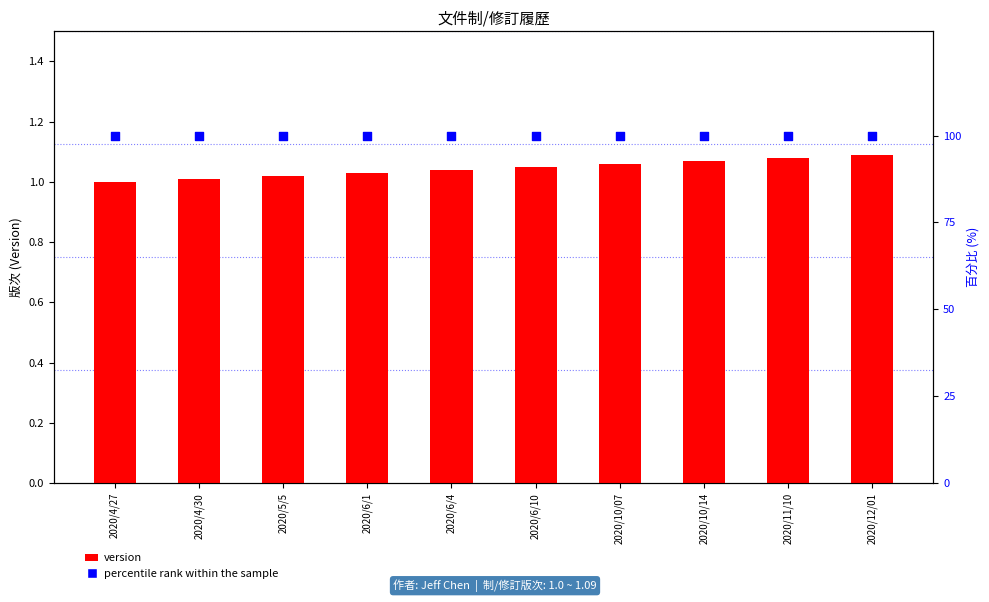

What is the total value across all series at 2020/4/30?

101.0